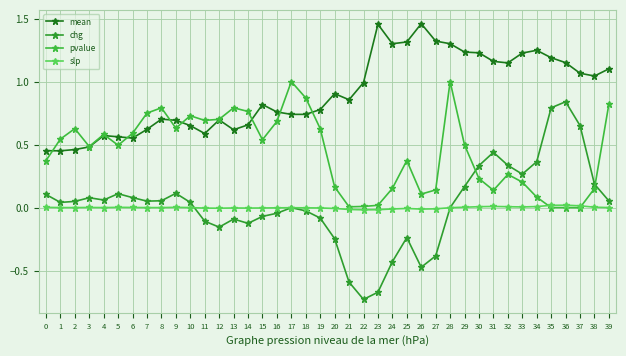

How many data points does each series have?

40